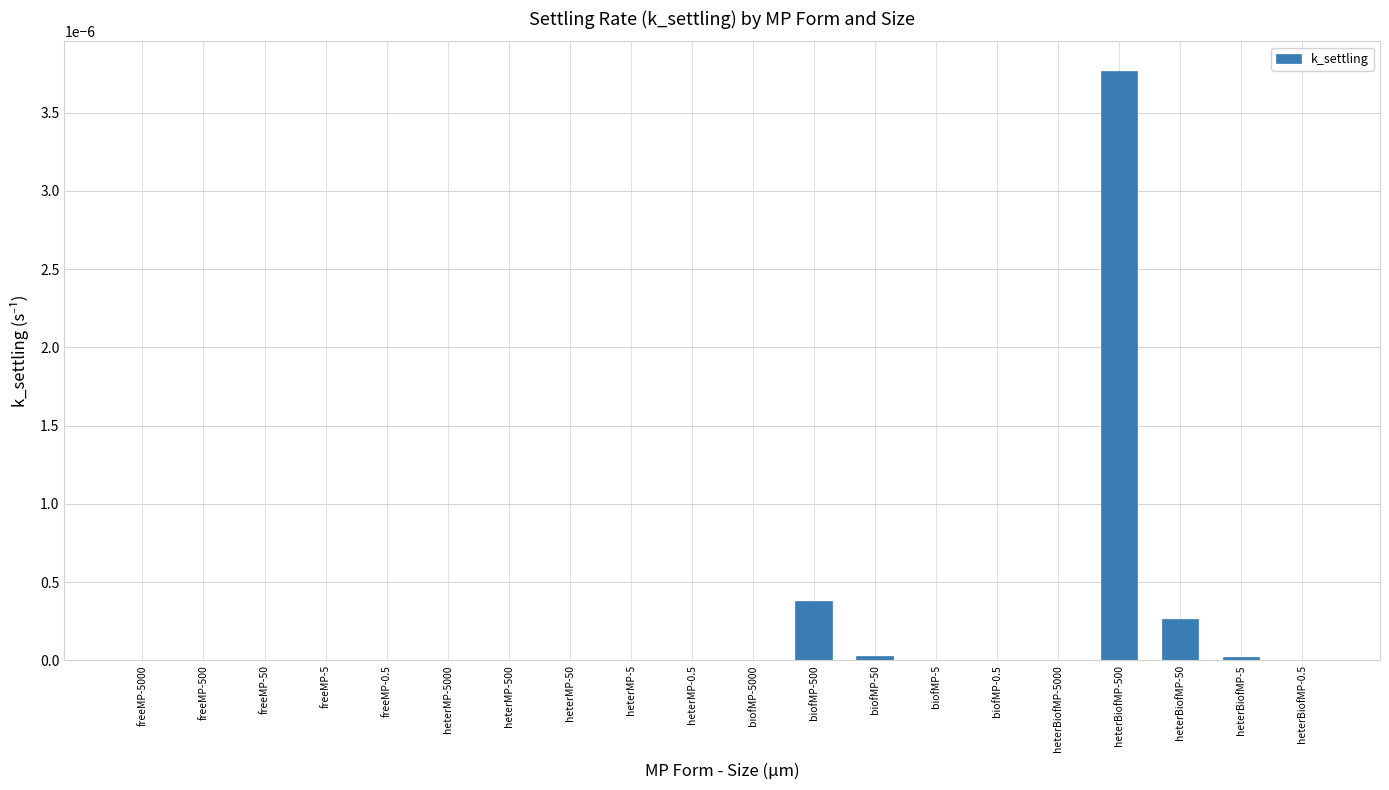

True or false: the data shows 0.0 at heterMP-5000.

True